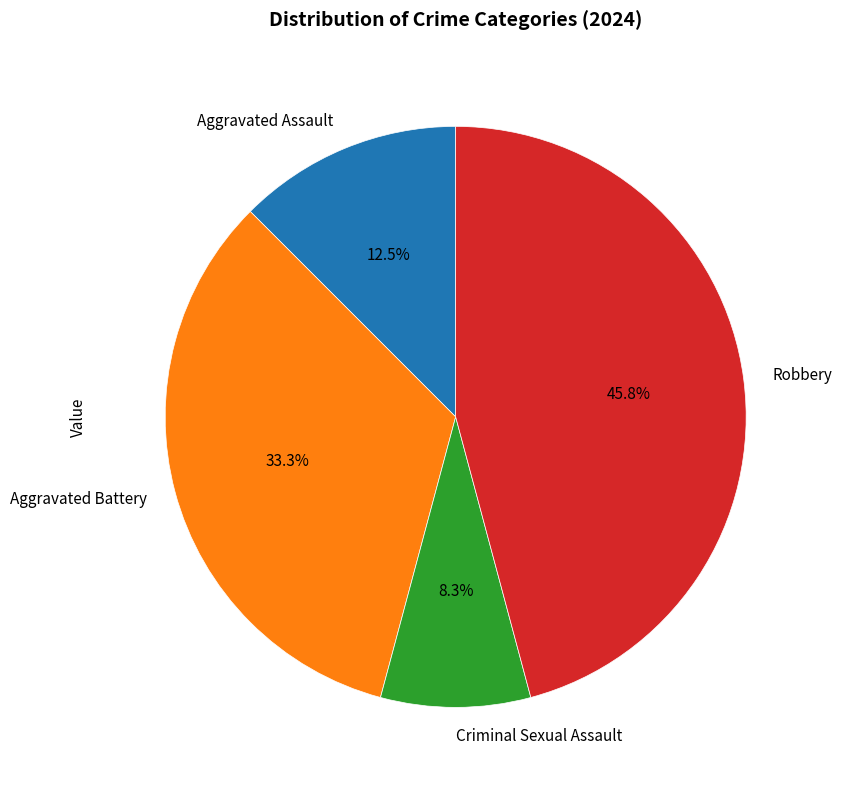

What is the largest slice in the pie chart?

Robbery